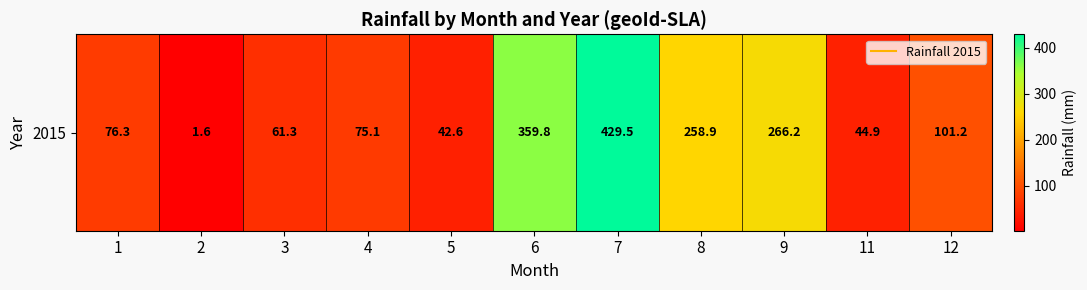

Approximately how many times larger is the value at 8 compared to 12?

2.6